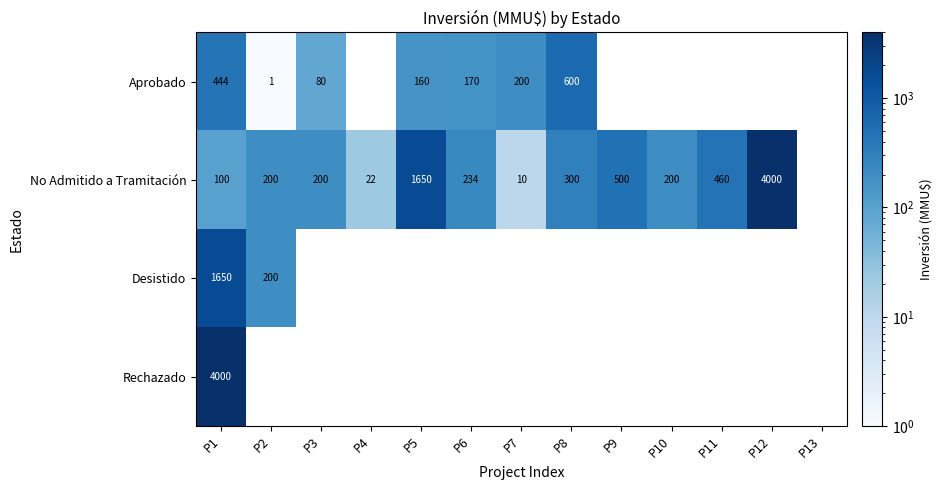

Is it true that Aprobado equals 160 at P5?

True